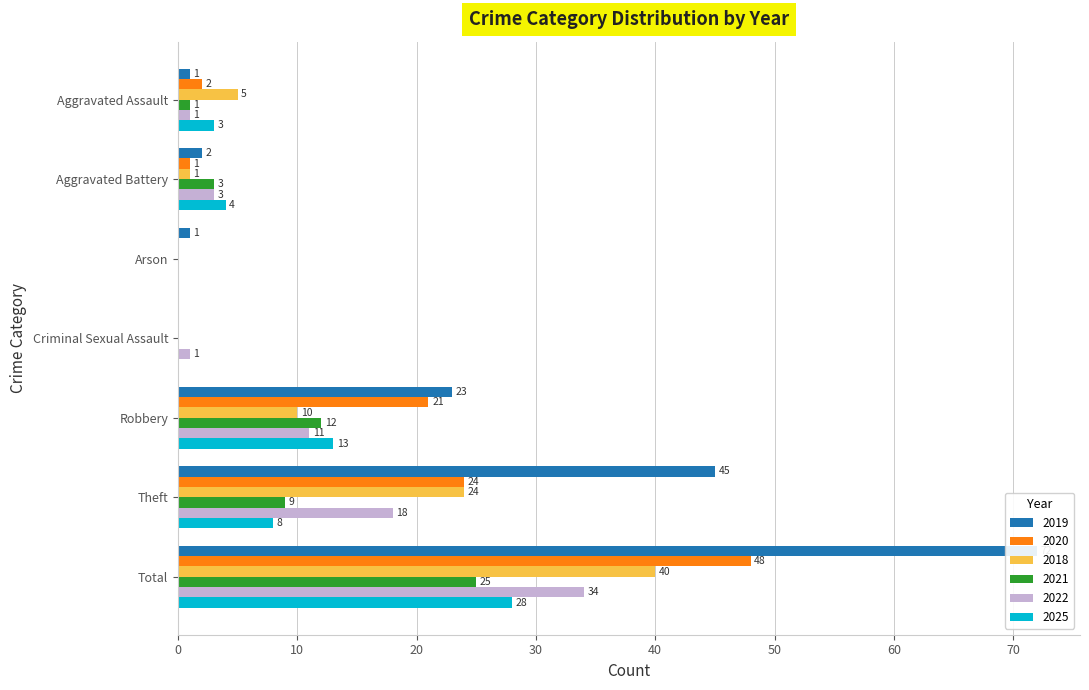

Reading left to right, transcribe all the data shown in this chart.

2019: 1	2	1	0	23	45	72
2020: 2	1	0	0	21	24	48
2018: 5	1	0	0	10	24	40
2021: 1	3	0	0	12	9	25
2022: 1	3	0	1	11	18	34
2025: 3	4	0	0	13	8	28